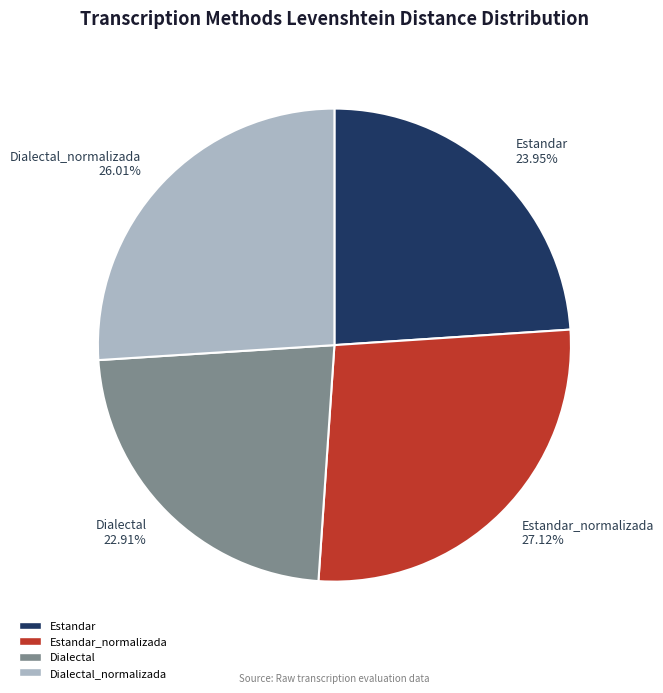

True or false: Dialectal_normalizada accounts for 26% of the total.

True